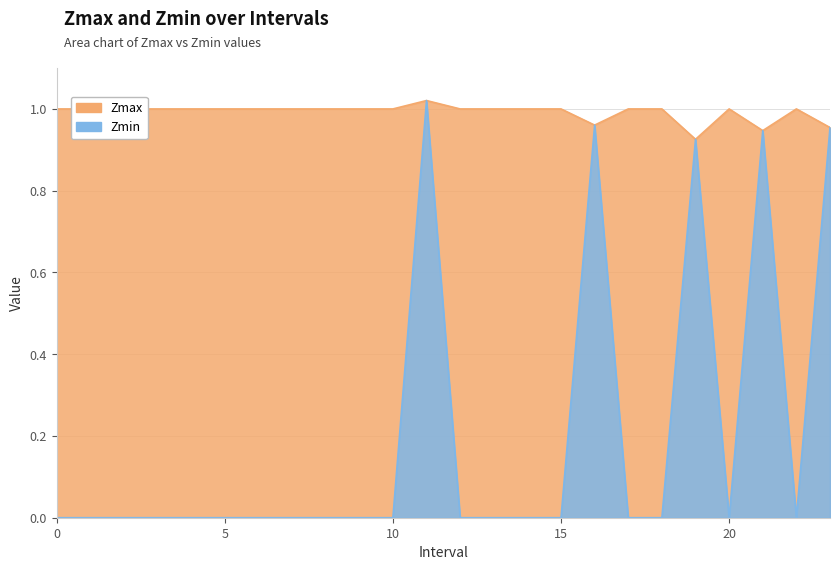

Count the number of data series in this chart.

2